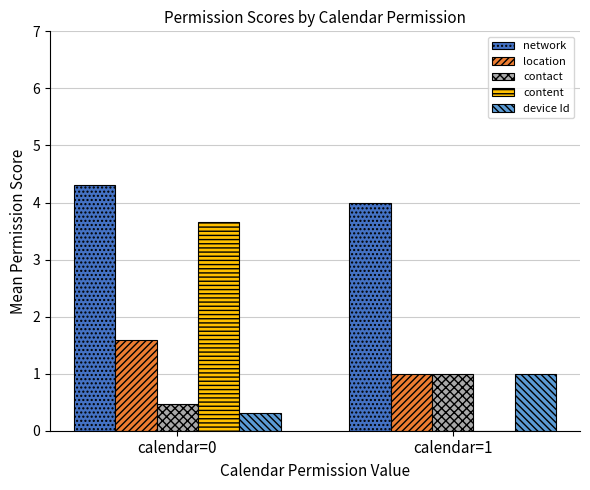

What are all the series names shown in the legend?

network, location, contact, content, device Id